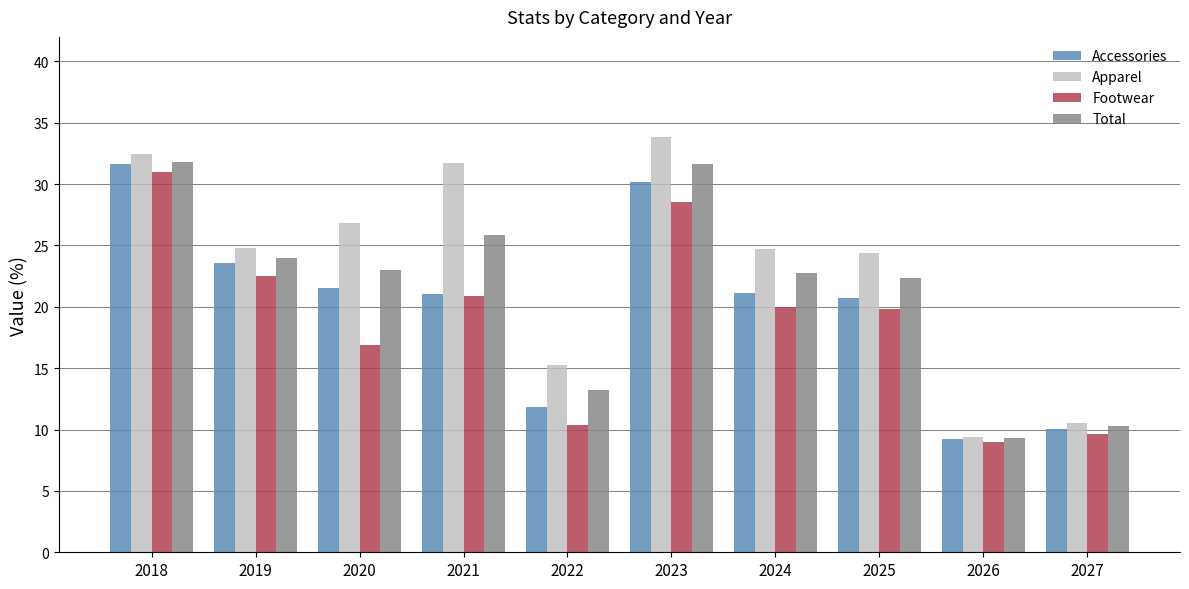

At which label is Total closest to 20?

2025